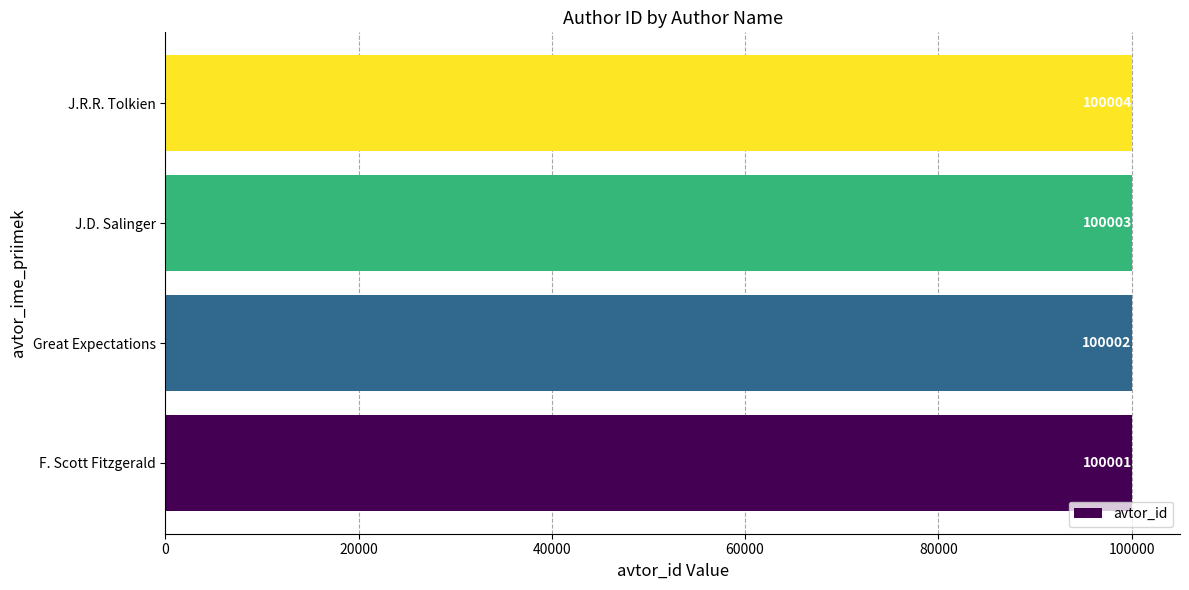

List the labels in order of value, largest first.

J.R.R. Tolkien, J.D. Salinger, Great Expectations, F. Scott Fitzgerald